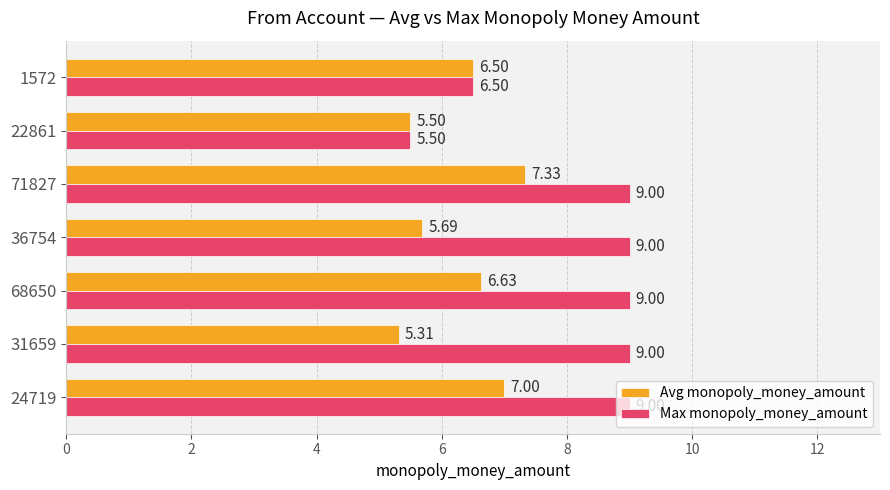

What is the difference between the maximum and second lowest values in the Max monopoly_money_amount series?

2.5